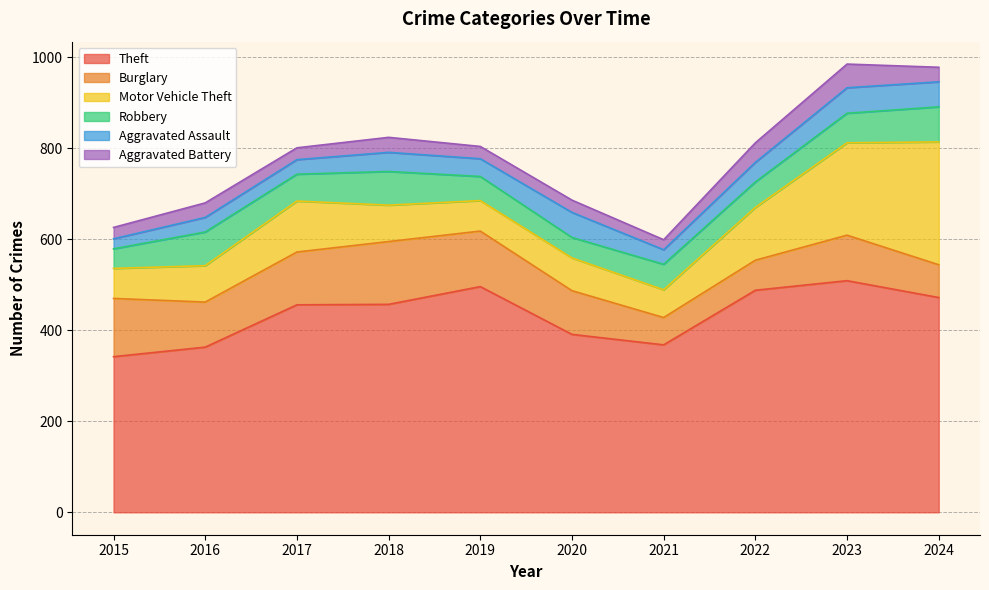

Which series has the largest range (max minus min)?

Motor Vehicle Theft